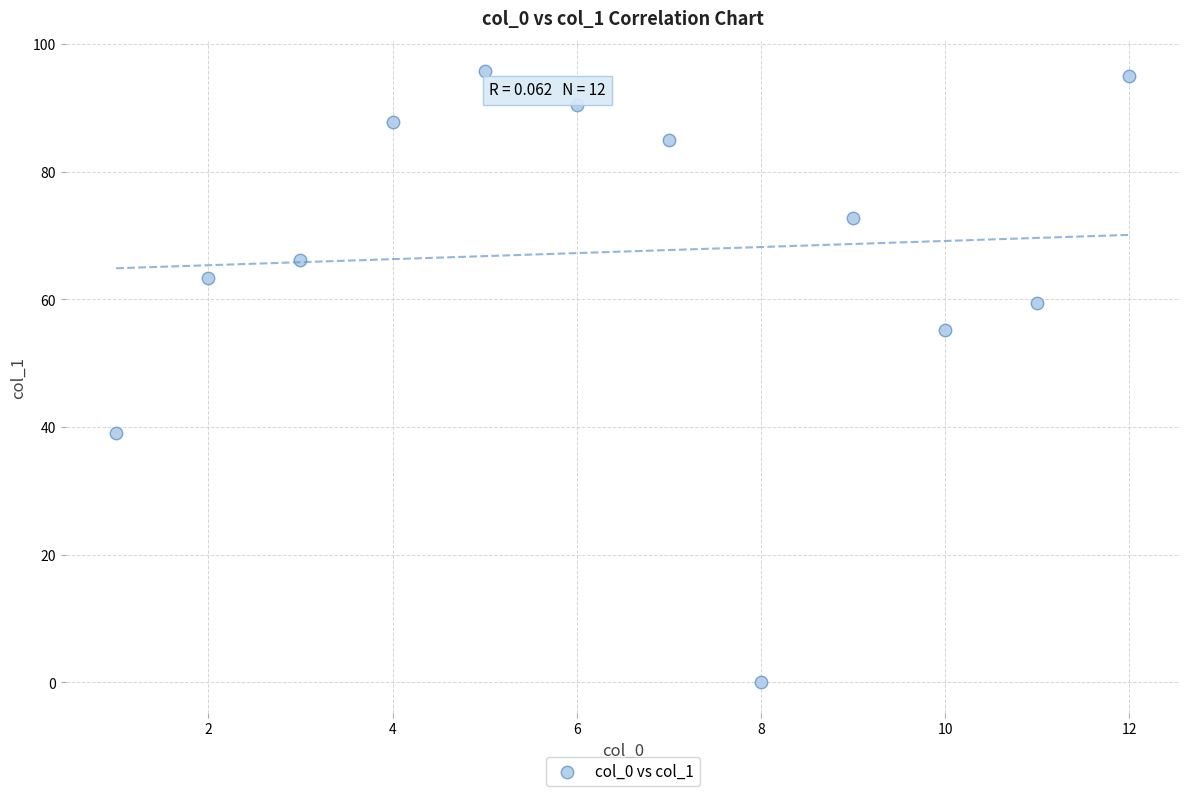

What is the range of Y values (max minus min)?

95.7